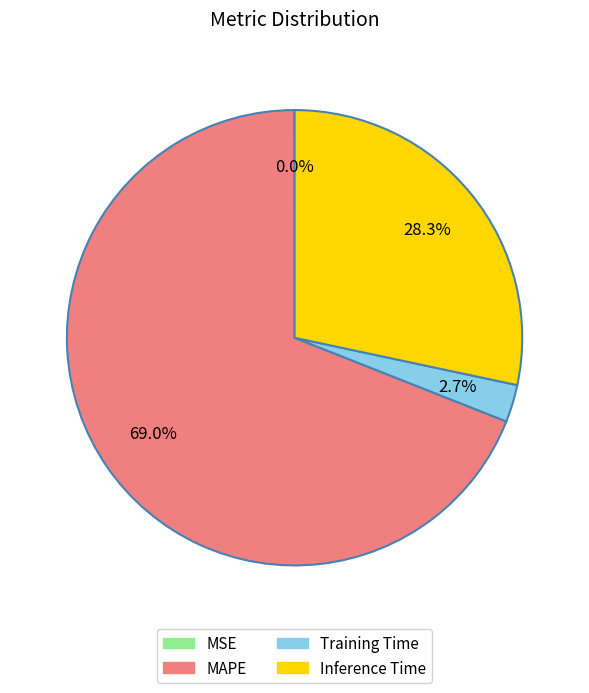

Which category has the biggest portion of the pie?

MAPE